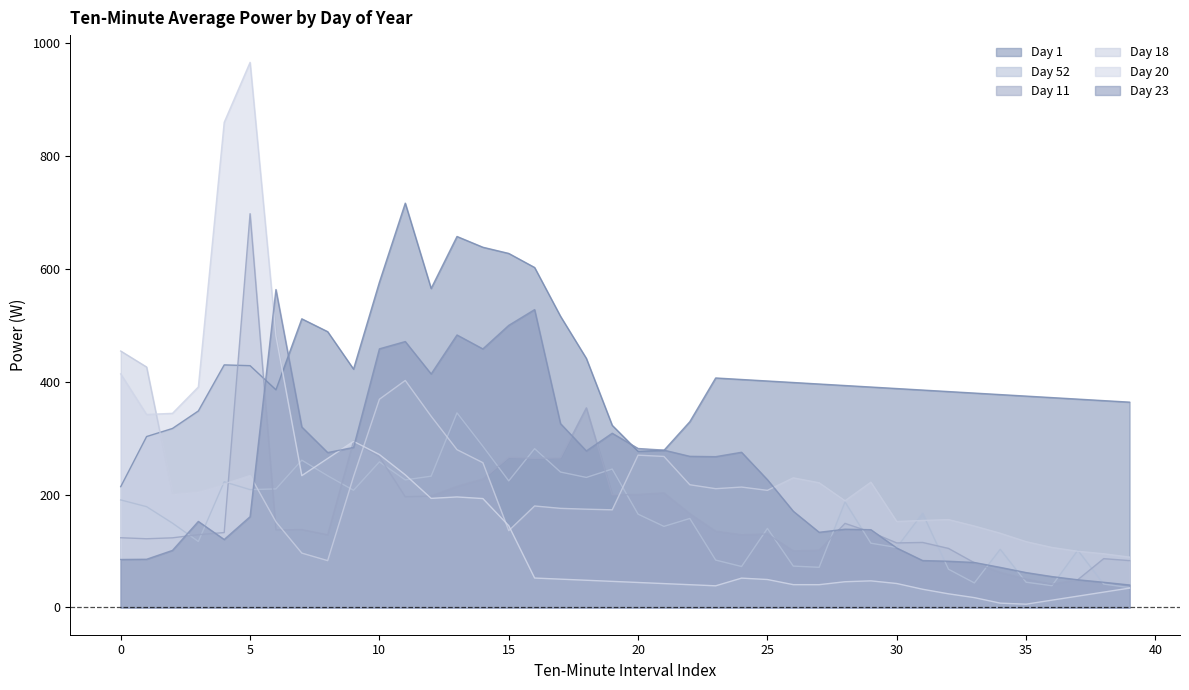

Does the chart have visible grid lines?

No